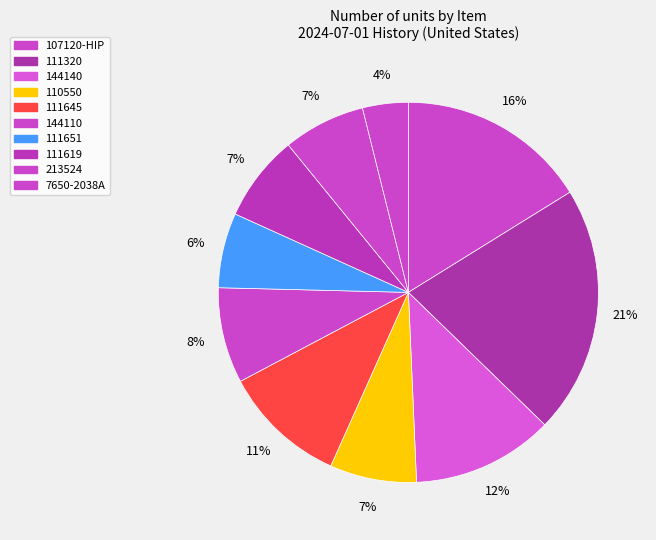

True or false: 111645 accounts for 11% of the total.

True